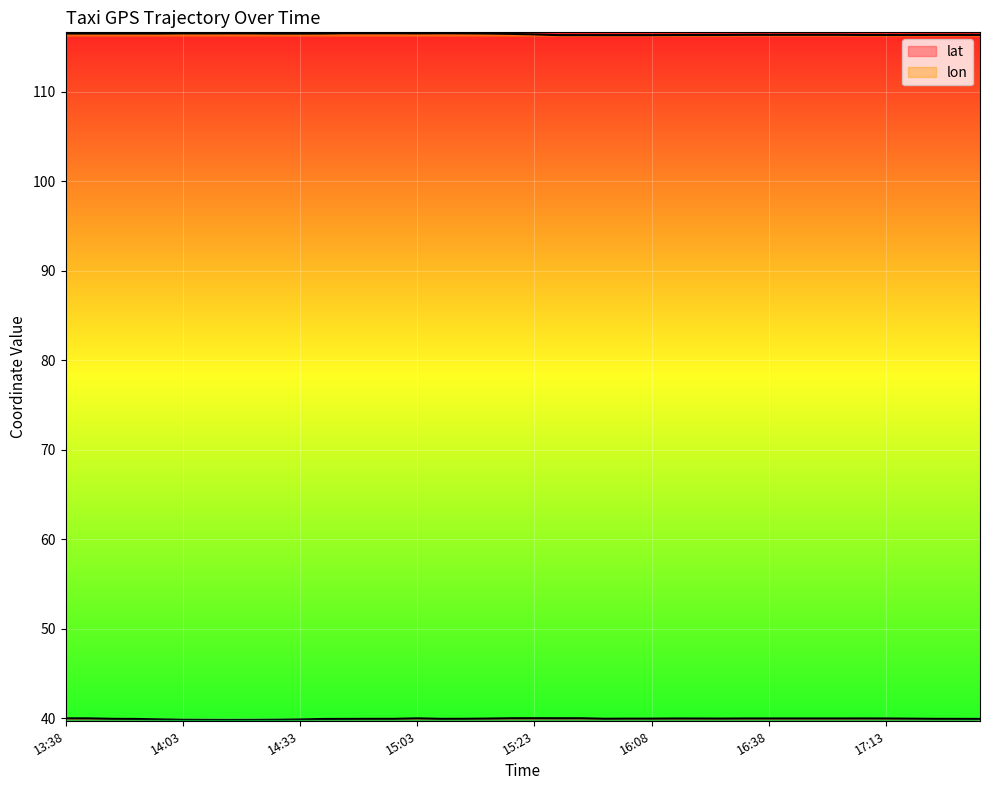

What is the total value across all series at 15:13?

156.4